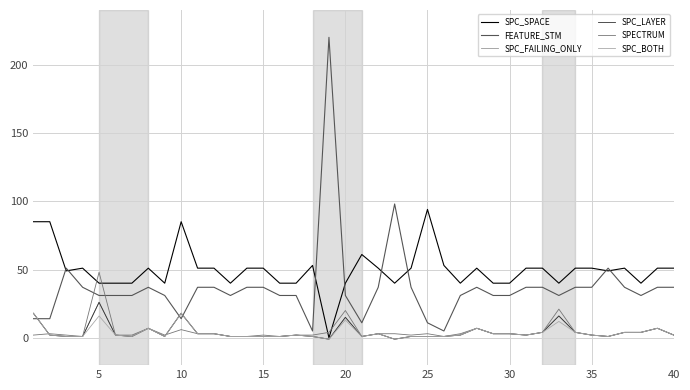

Is this an area chart (filled region under the line)?

No